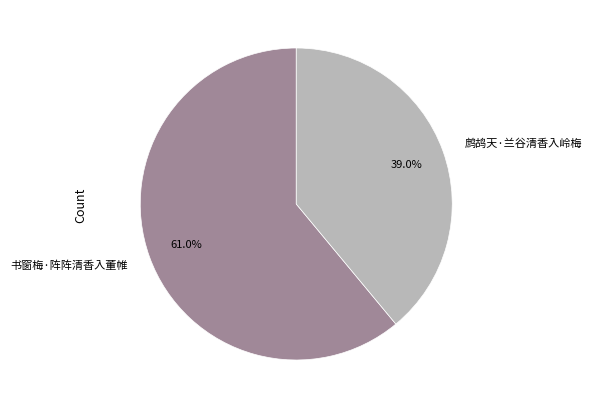

What percentage is the 书窗梅·阵阵清香入董帷 slice, to the nearest percent?

61%